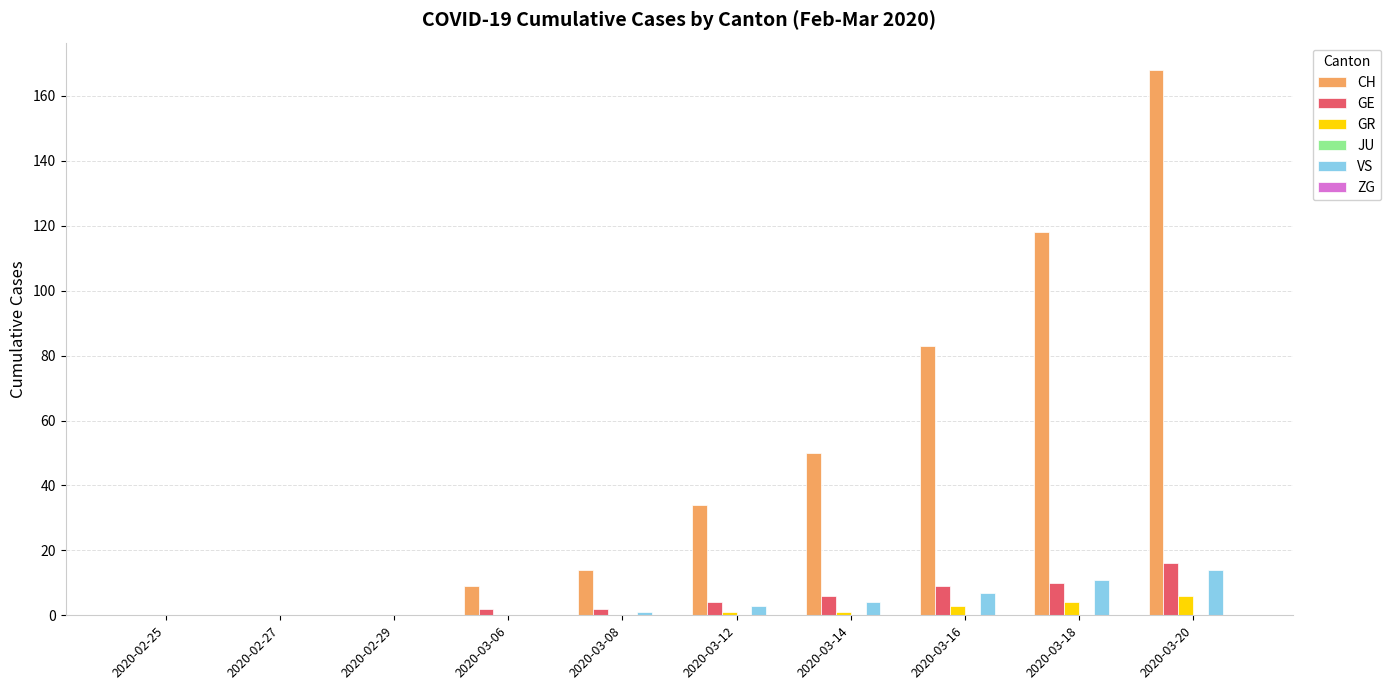

The VS series shows 0 at 2020-02-29. True or false?

True